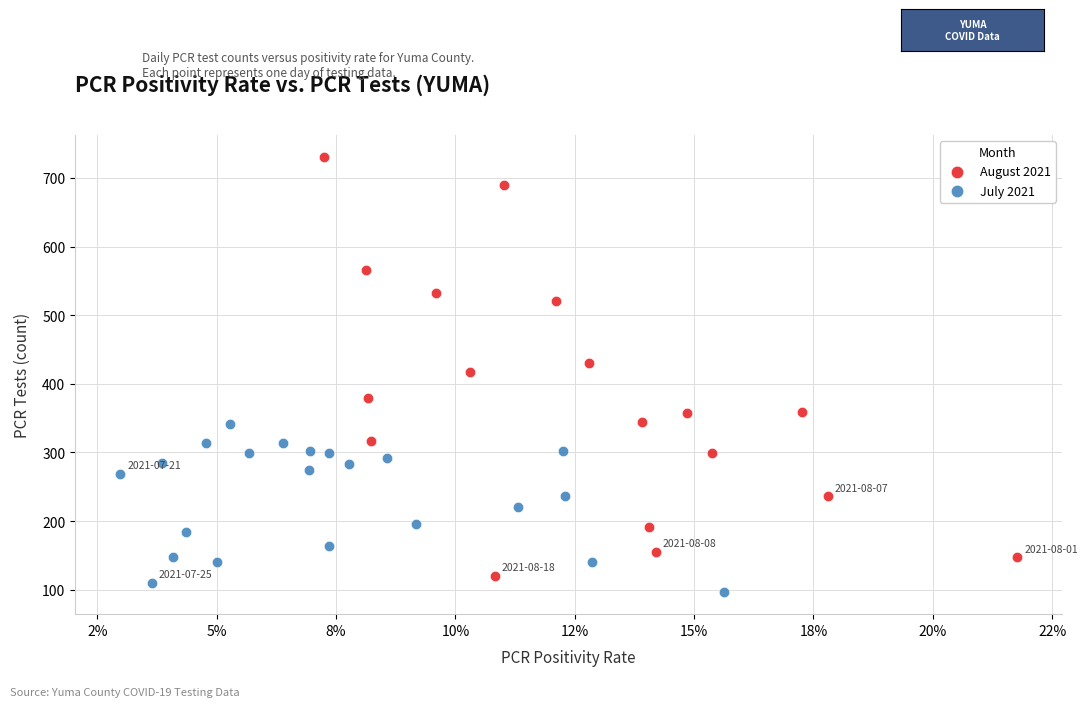

Which series reaches the maximum Y coordinate?

August 2021